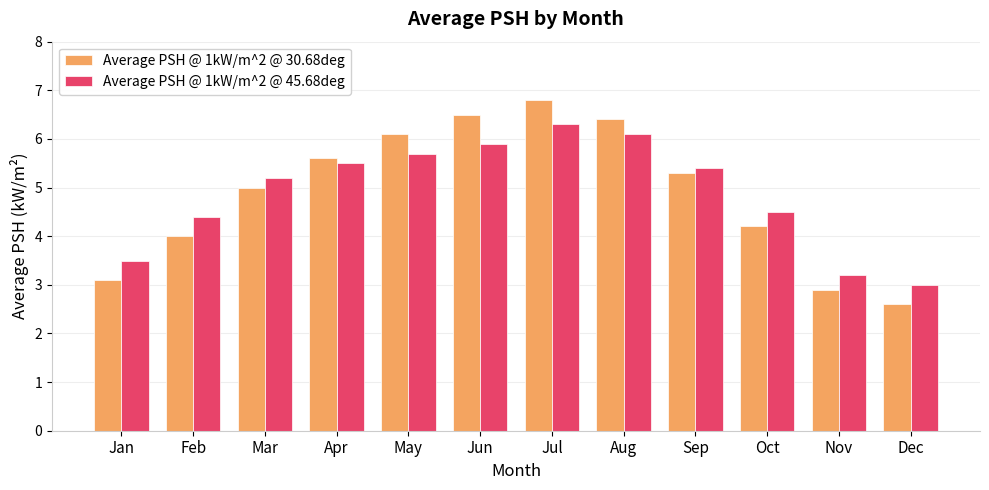

List the labels in order of Average PSH @ 1kW/m^2 @ 45.68deg value, smallest first.

Dec, Nov, Jan, Feb, Oct, Mar, Sep, Apr, May, Jun, Aug, Jul